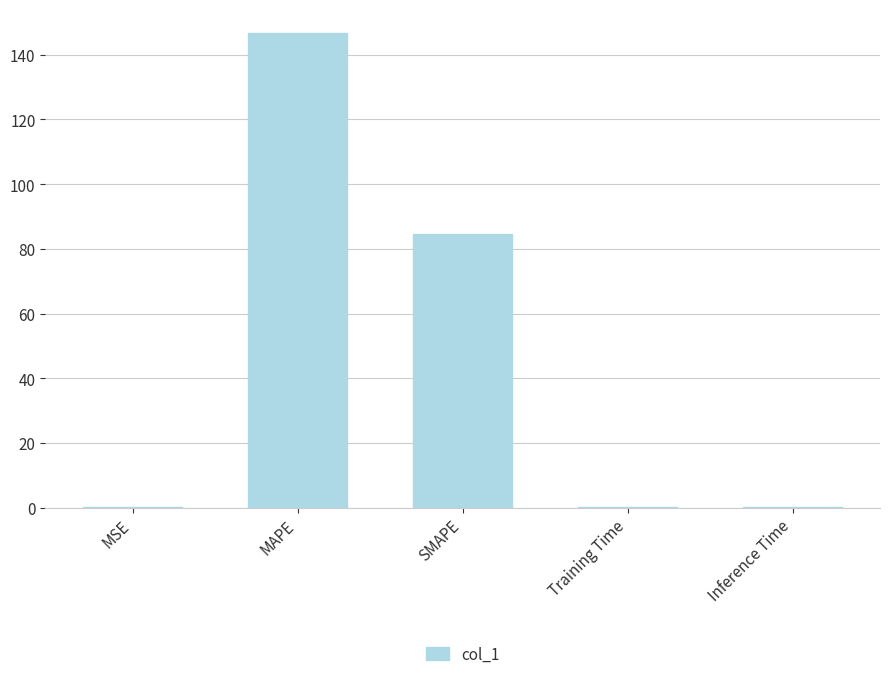

Between SMAPE and MSE, which is larger?

SMAPE